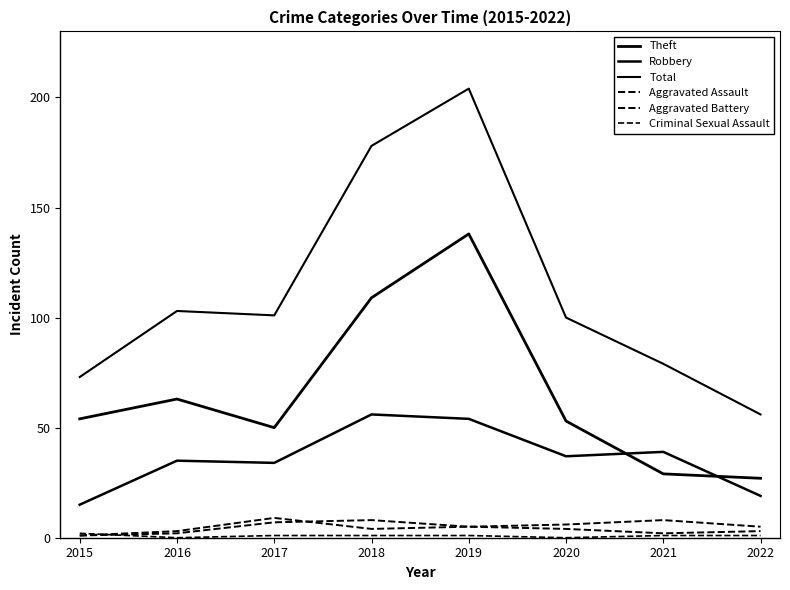

How many lines are shown in the chart?

6